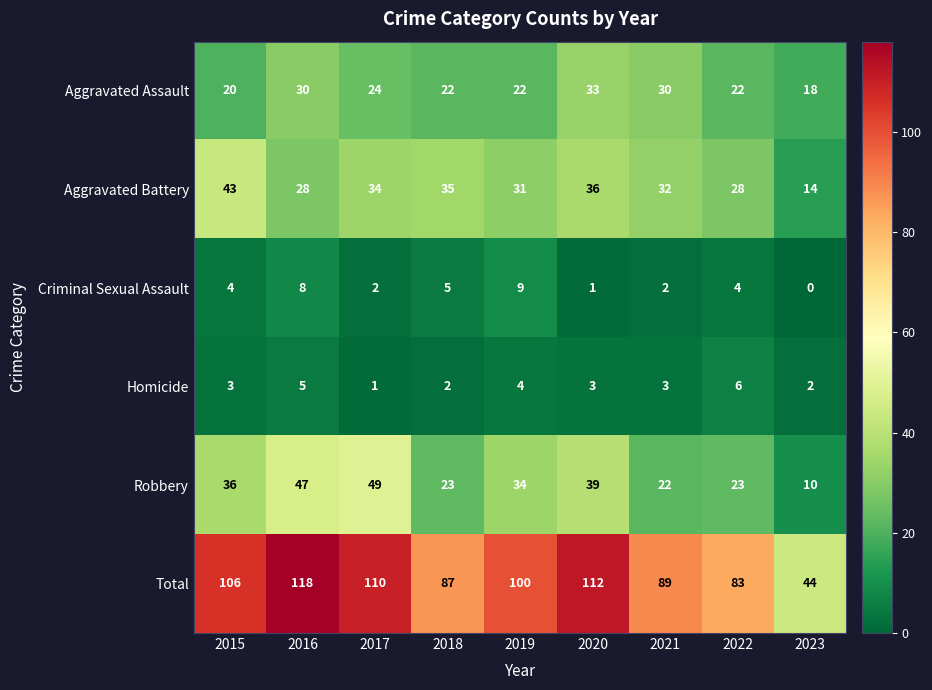

The value of Total at 2016 is 118. True or false?

True